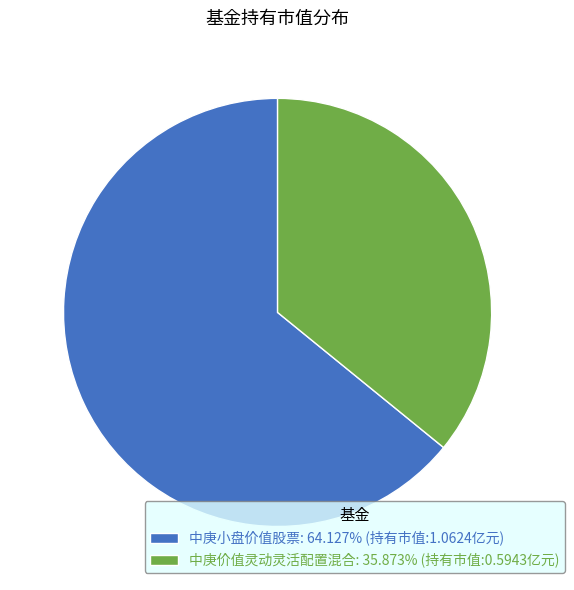

Rank the categories by value from lowest to highest.

中庚价值灵动灵活配置混合, 中庚小盘价值股票